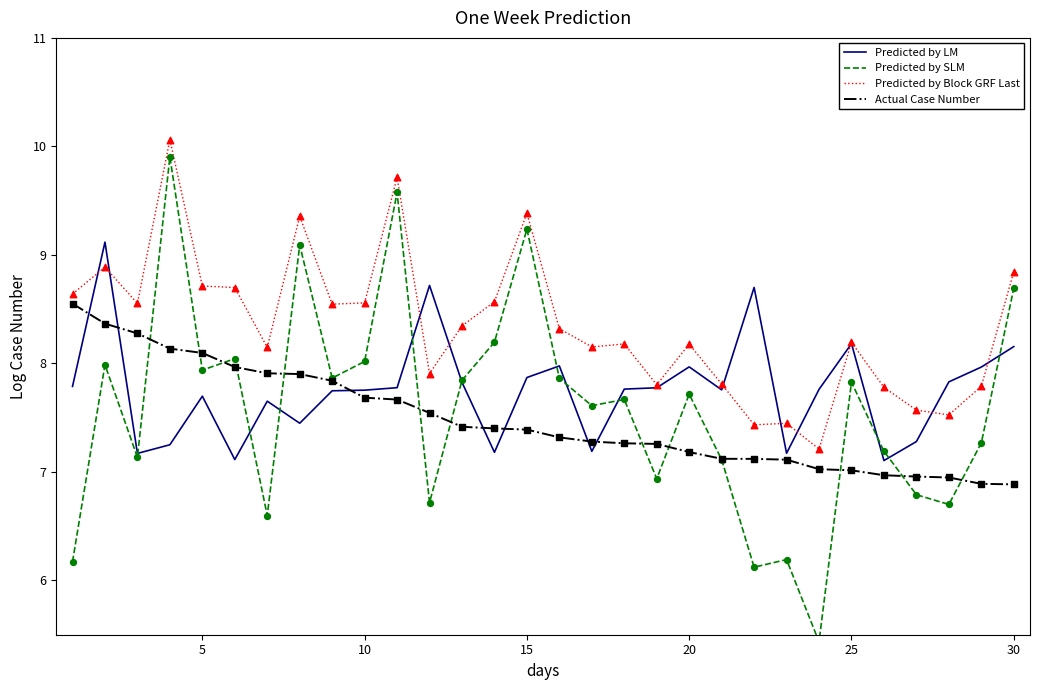

Which series has the largest Y range (max minus min)?

Predicted by SLM